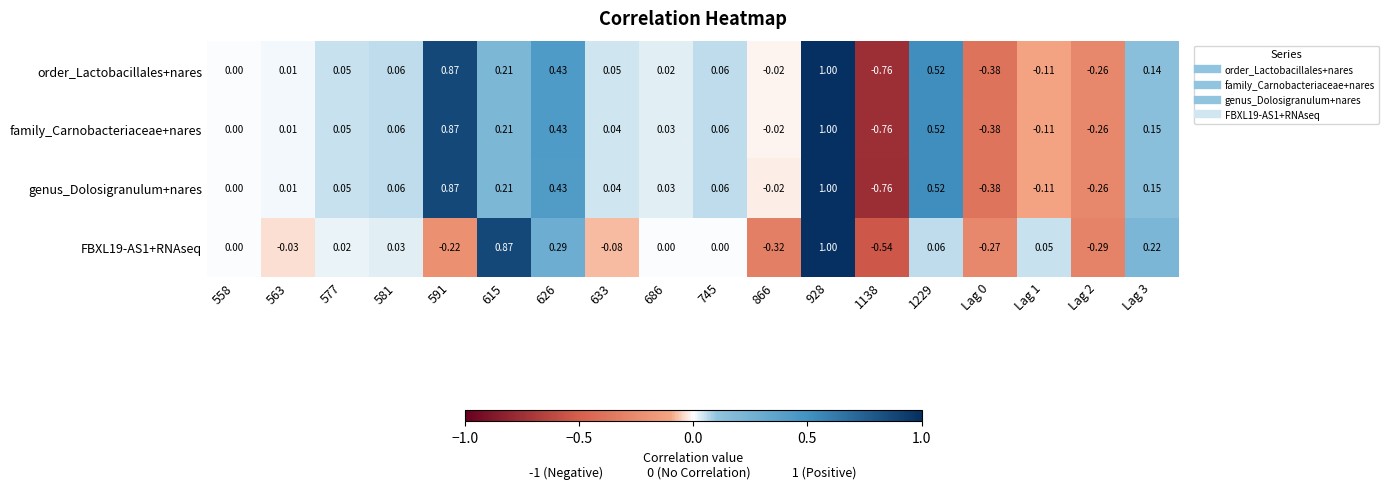

Is the value of genus_Dolosigranulum+nares at 626 greater than the value of order_Lactobacillales+nares at 866?

Yes